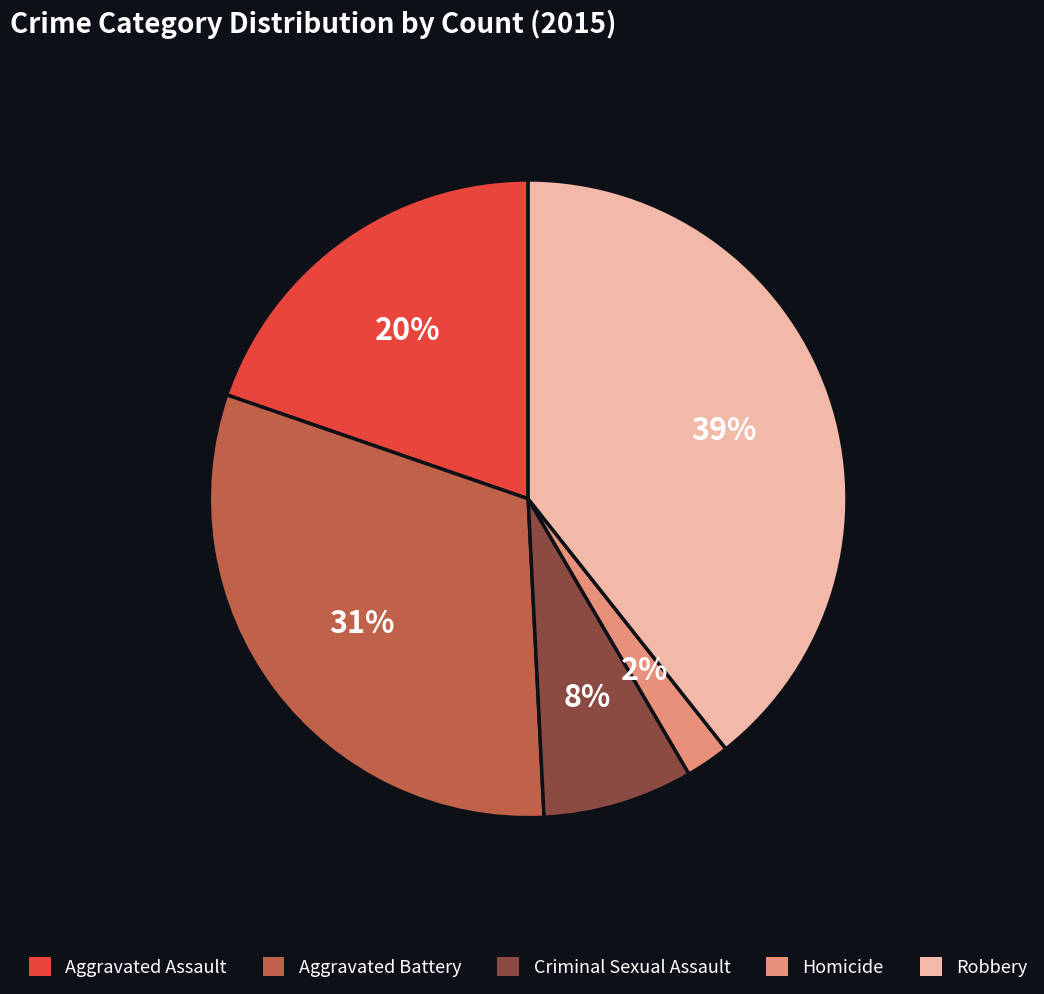

Is Criminal Sexual Assault the majority of the pie?

No